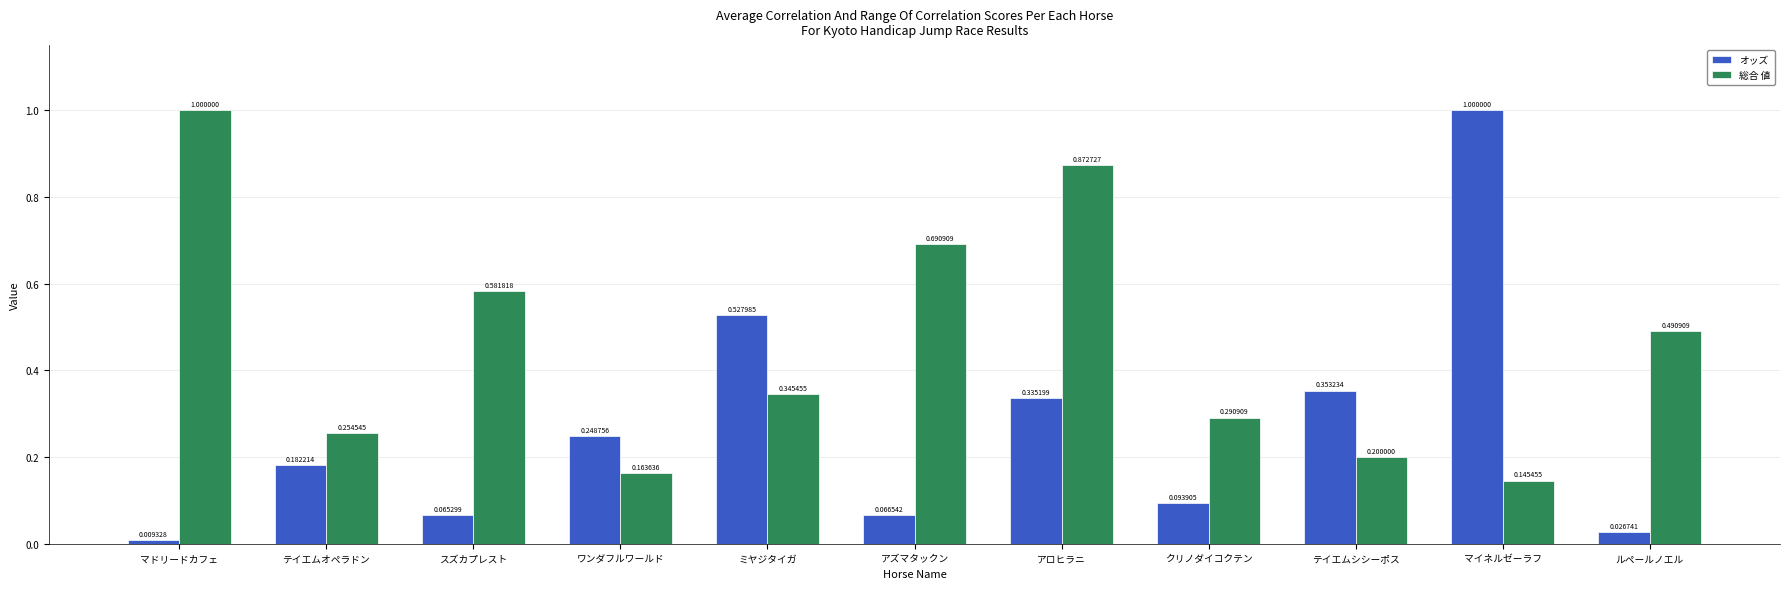

What is the difference between the maximum and minimum values in the オッズ series?

1.0